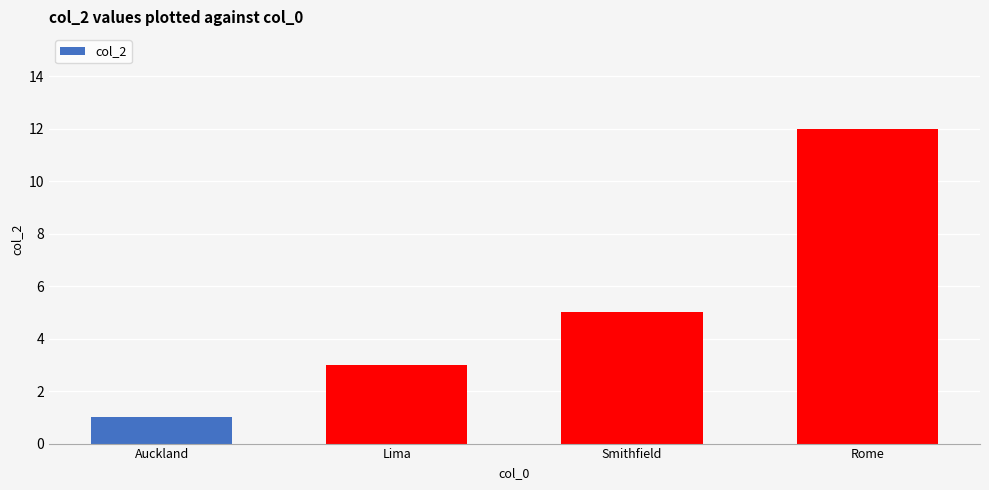

What is the smallest value displayed?

1